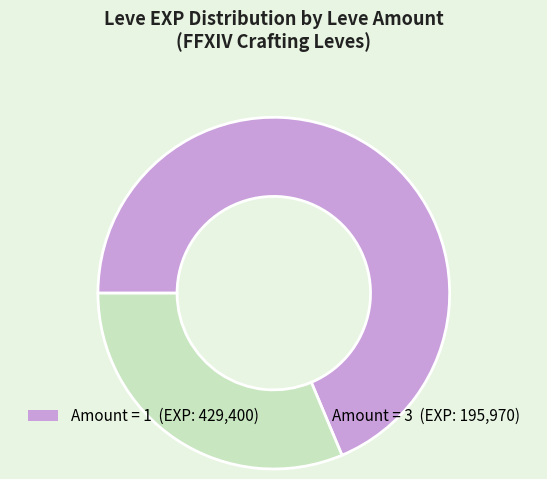

Is there a majority slice in this chart?

Yes